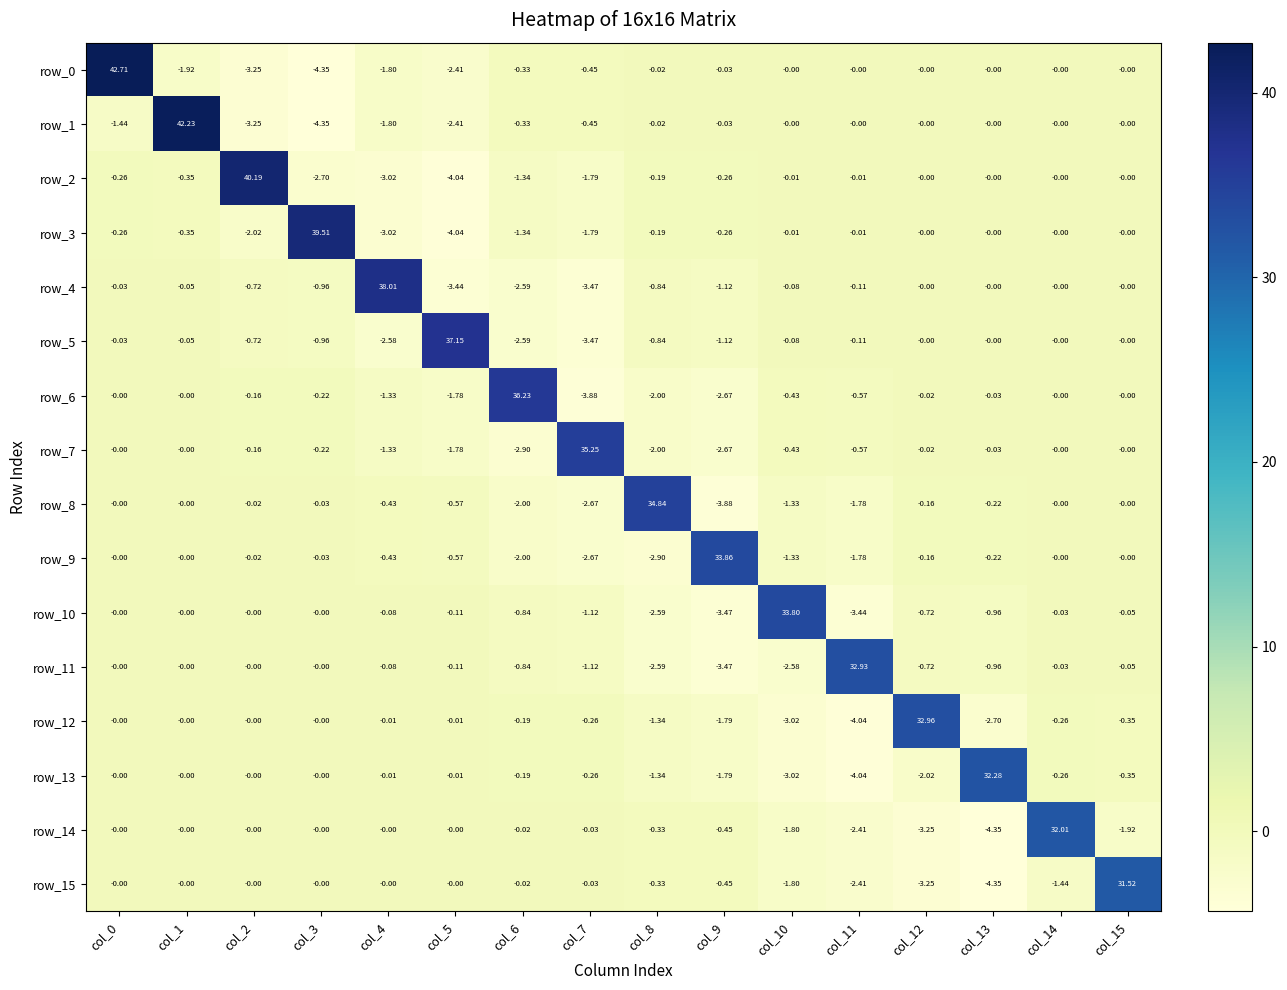

What is the maximum value for row_8?

34.8